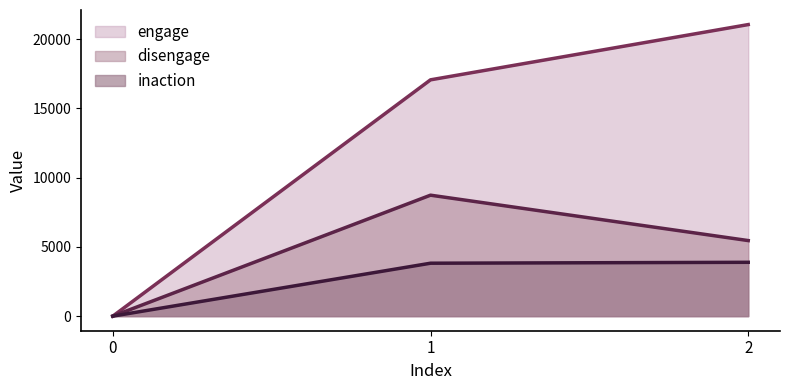

What is the difference between the engage values at 0 and 1?

17058